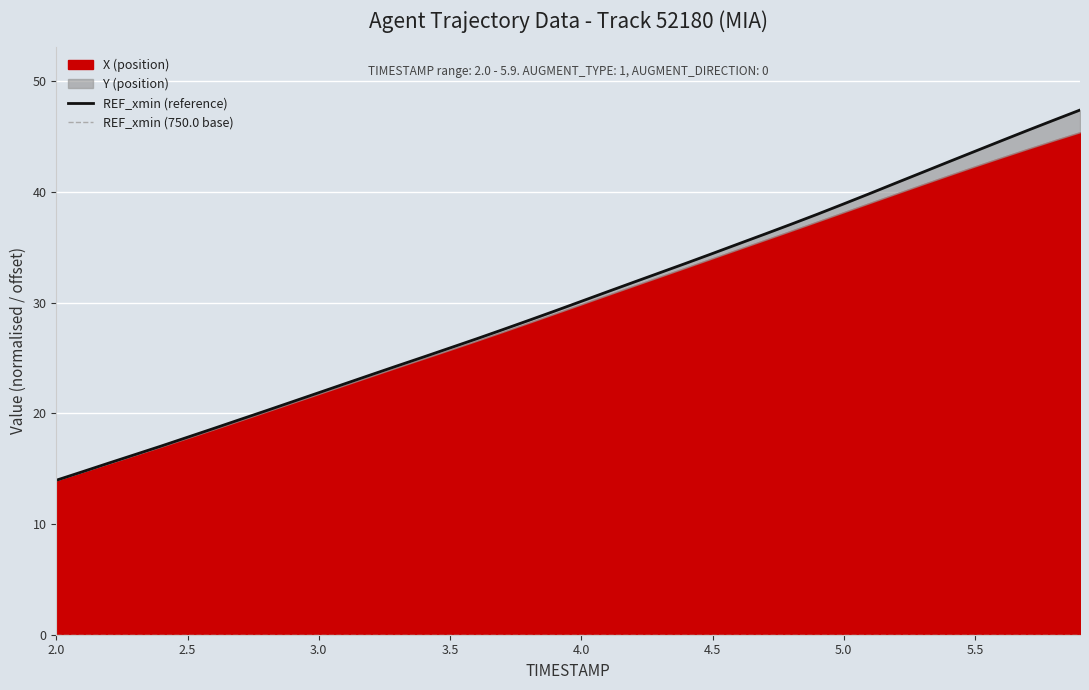

Which series has the widest spread of values?

REF_xmin (reference)